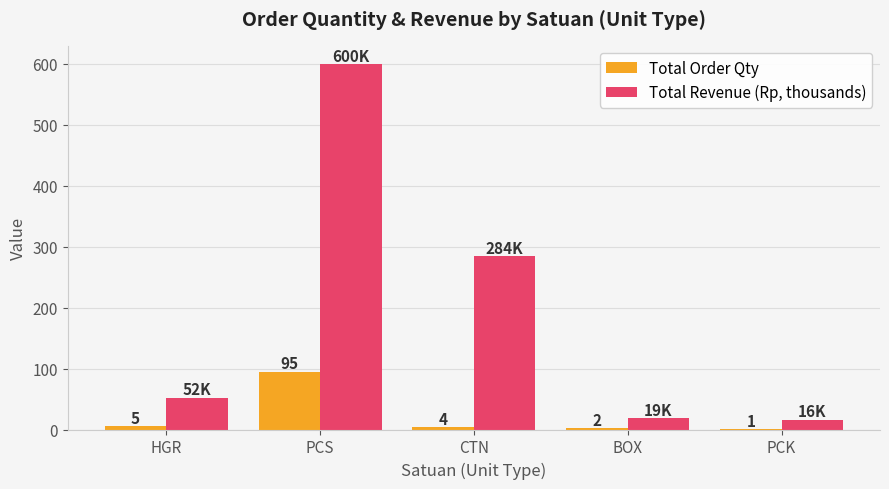

At which category does the chart reach its peak across all series?

PCS